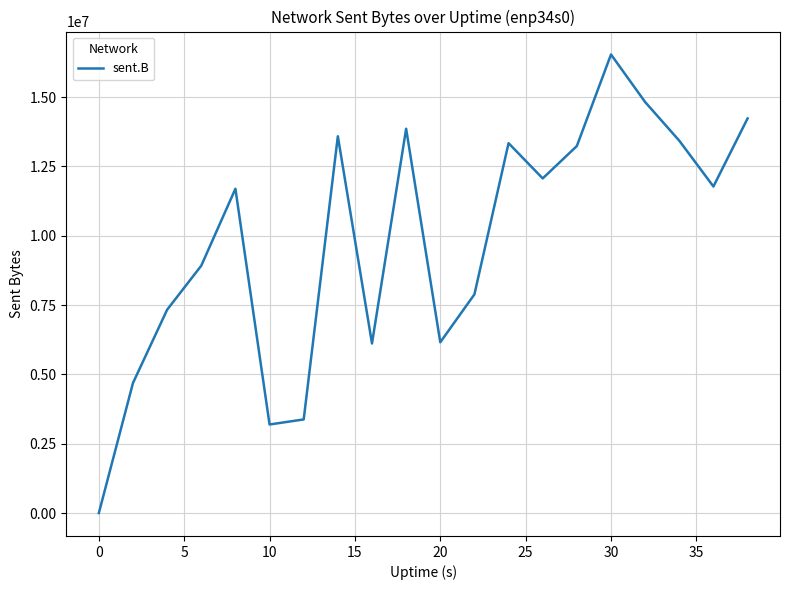

Is this an area chart (filled region under the line)?

No